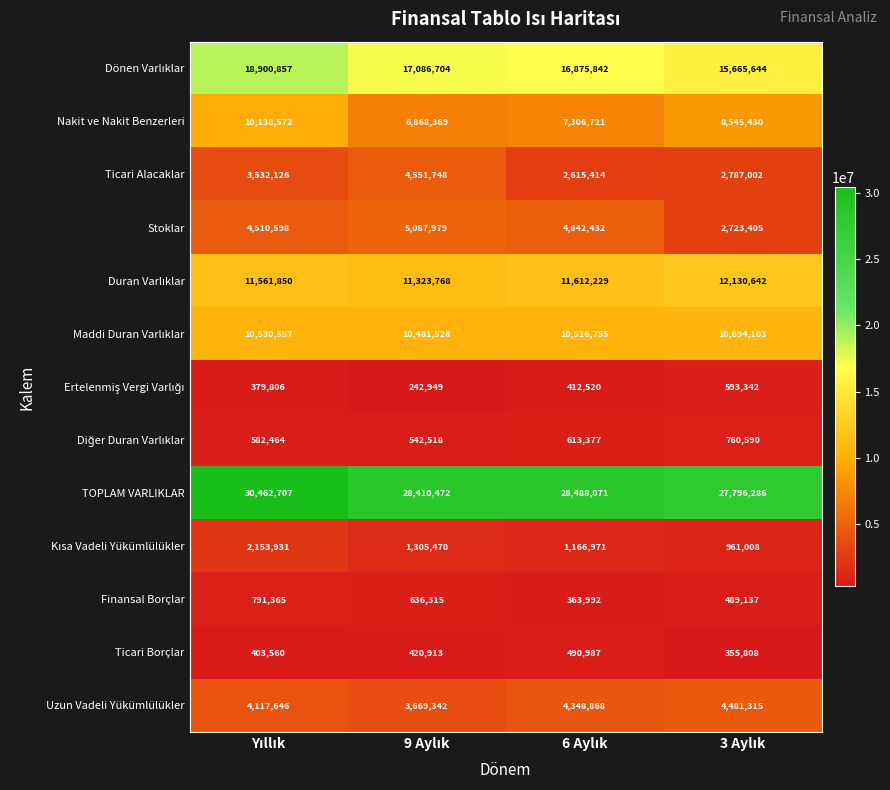

Which series has the widest spread of values?

Nakit ve Nakit Benzerleri